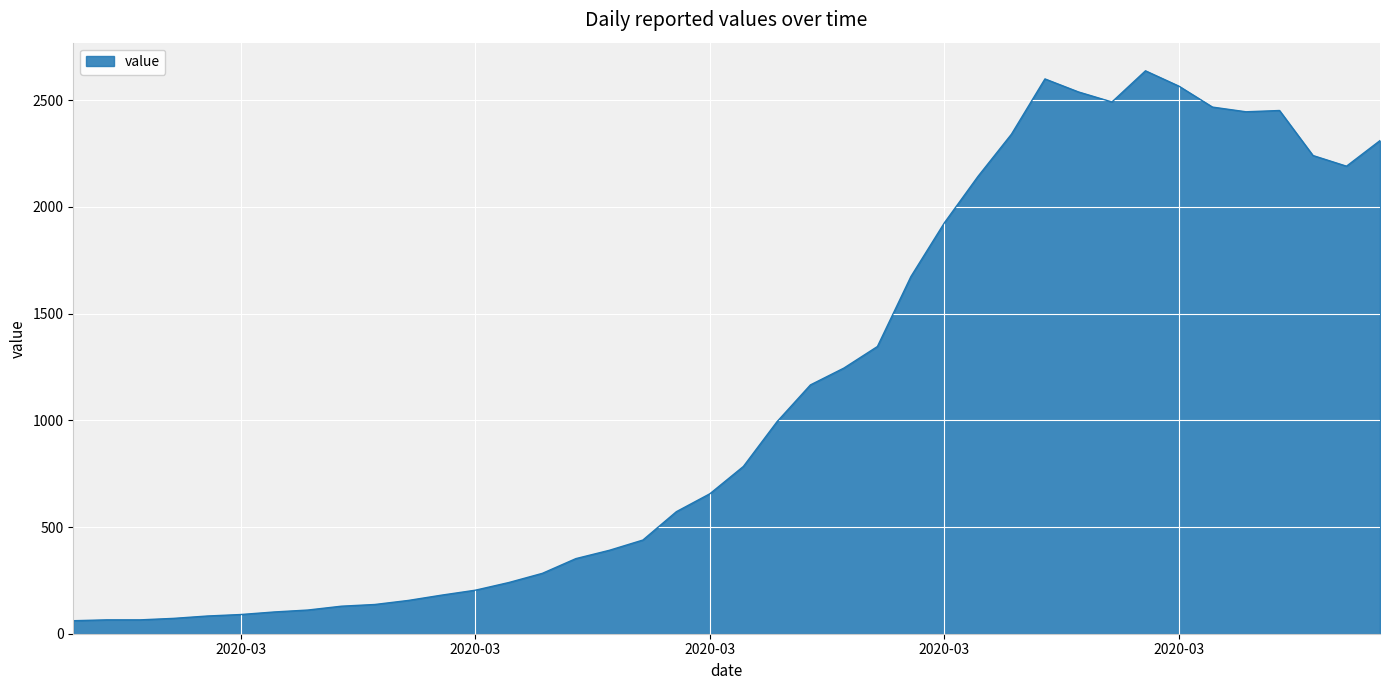

What is the minimum value shown in the chart?

61